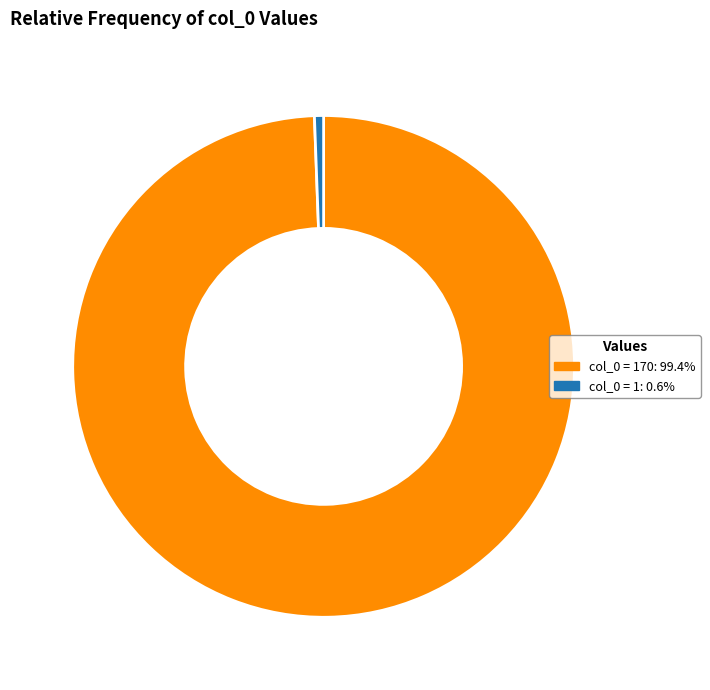

Count the number of slices in the pie.

2